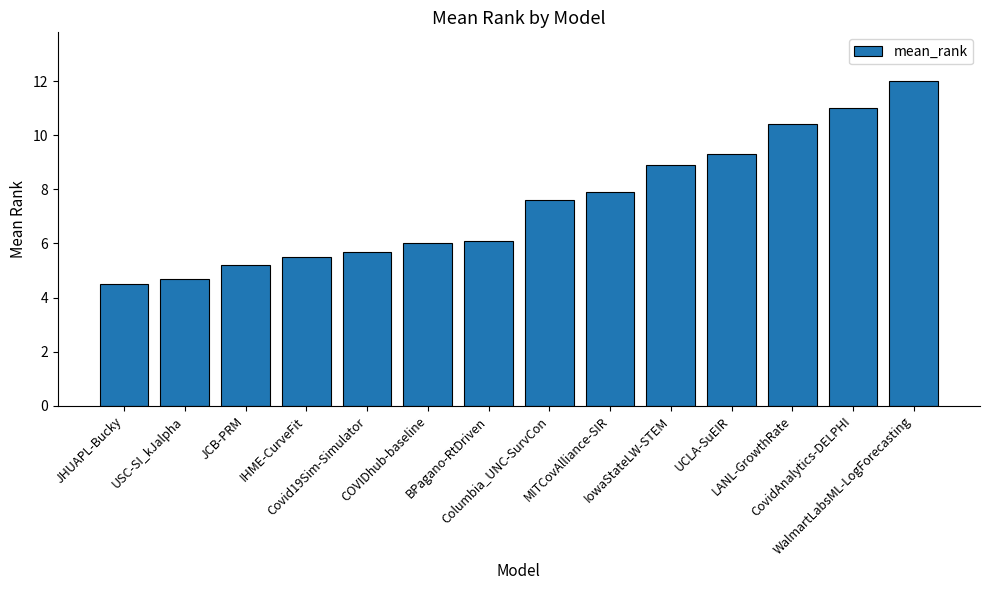

How many values are below 7?

7